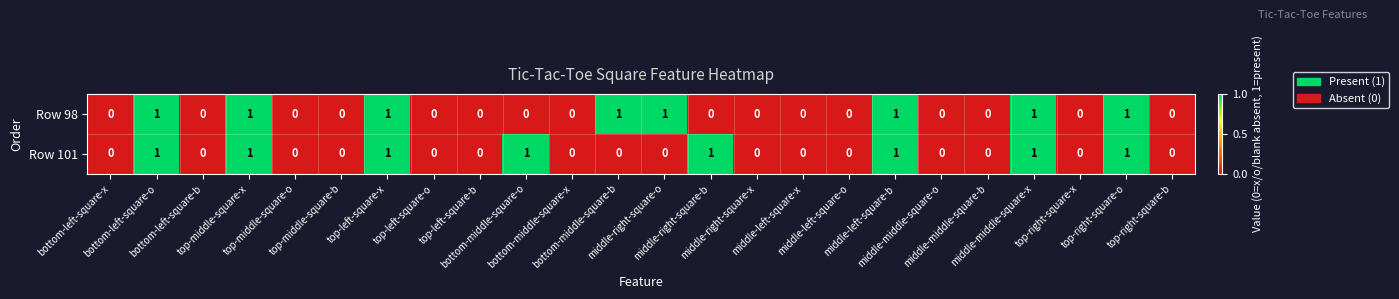

Which series changed the most between middle-right-square-b and middle-right-square-x?

Row 101